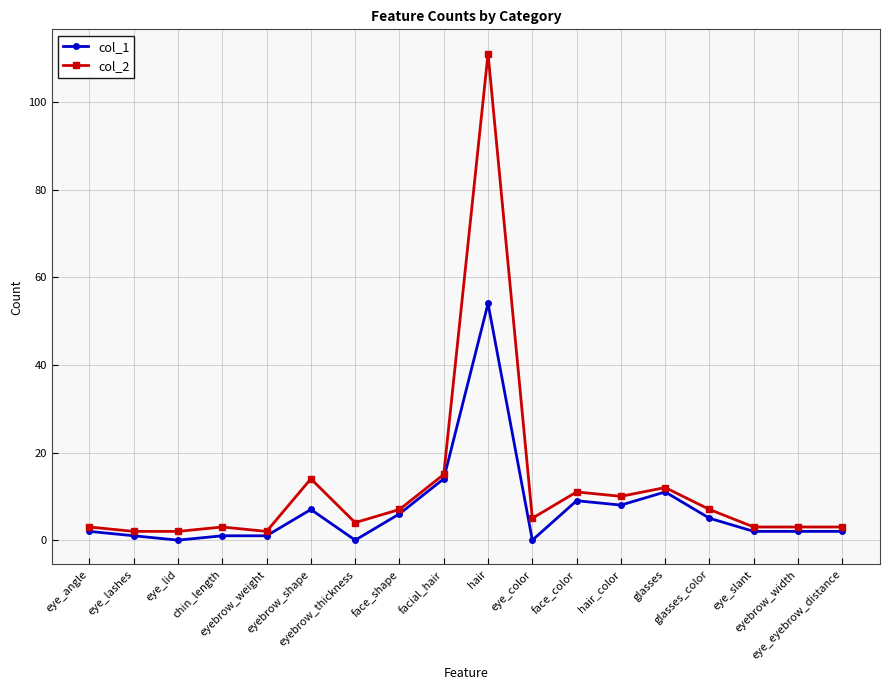

What is the label of the 10th point from the right?

facial_hair